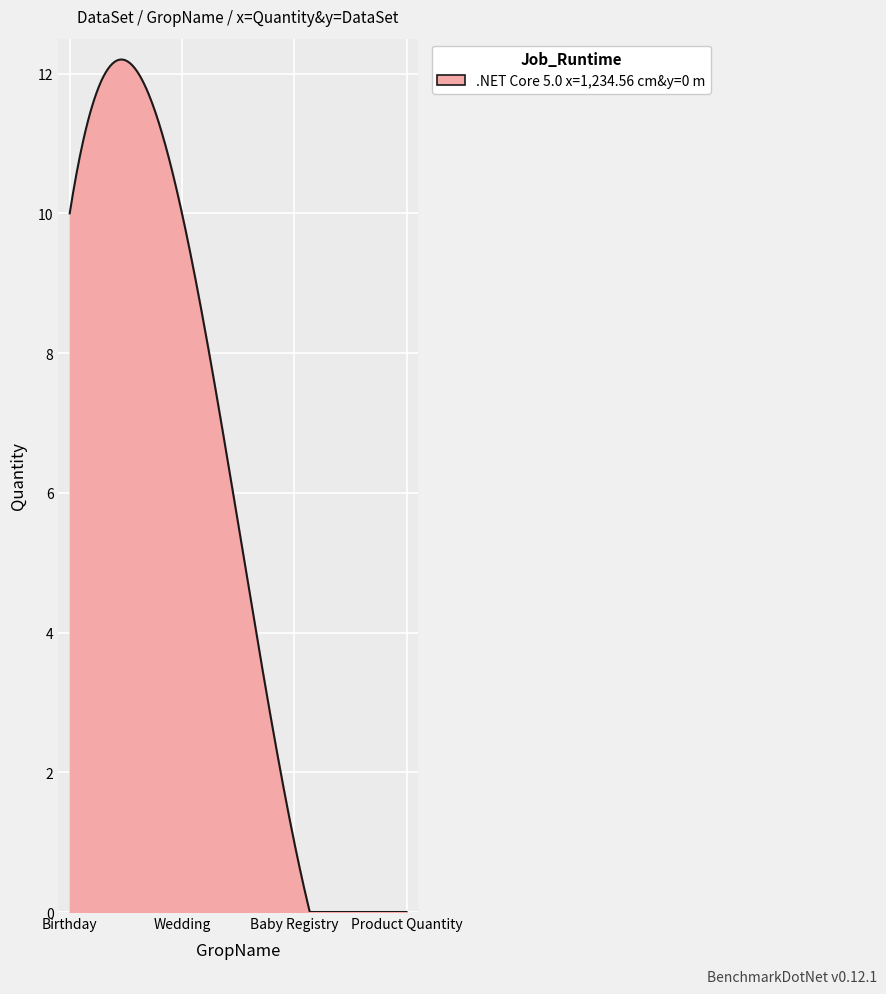

What is the difference between the maximum and minimum values?

12.2